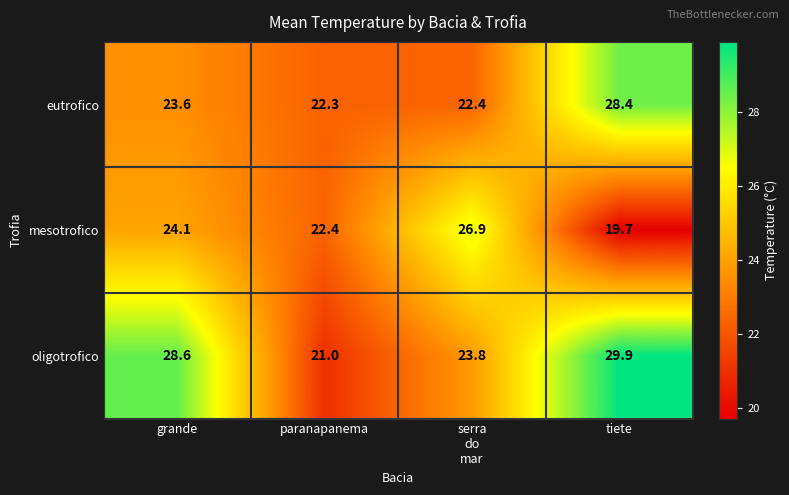

Reading left to right, what are all the values shown in this chart?

eutrofico: 23.6	22.3	22.4	28.4
mesotrofico: 24.1	22.4	26.9	19.7
oligotrofico: 28.6	21.0	23.8	29.9